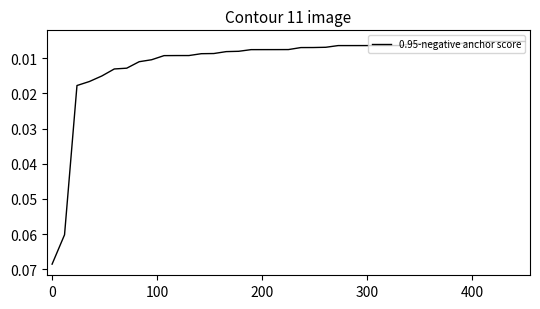

How many lines are shown in the chart?

1